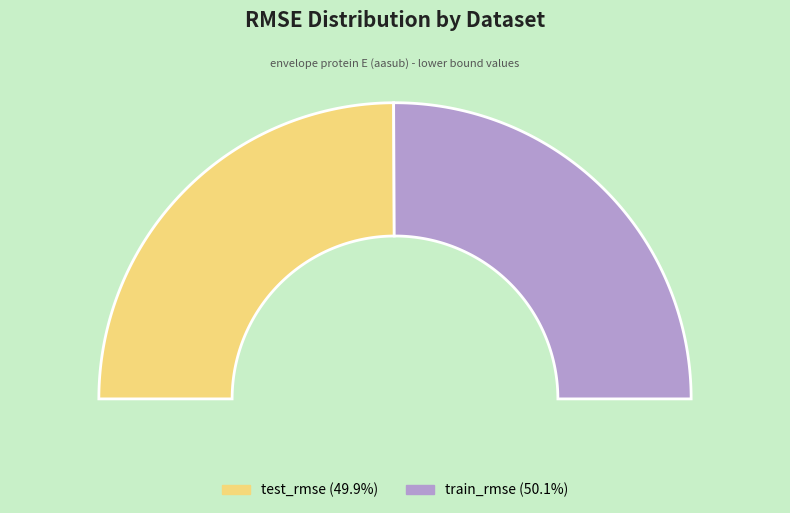

To the nearest percent, what percentage of the pie is train_rmse?

50%